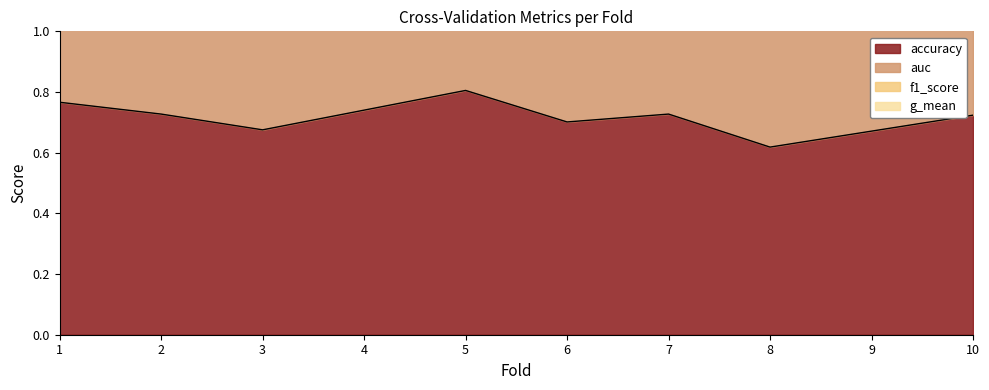

In accuracy, how many points are lower than both neighbors (excluding endpoints)?

3